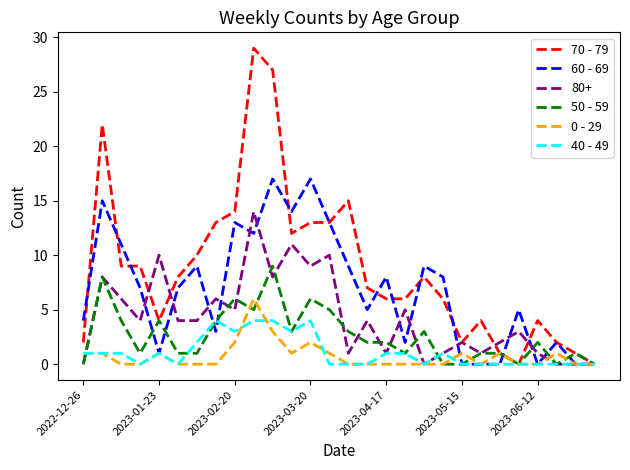

Which series has the largest total across all categories?

70 - 79